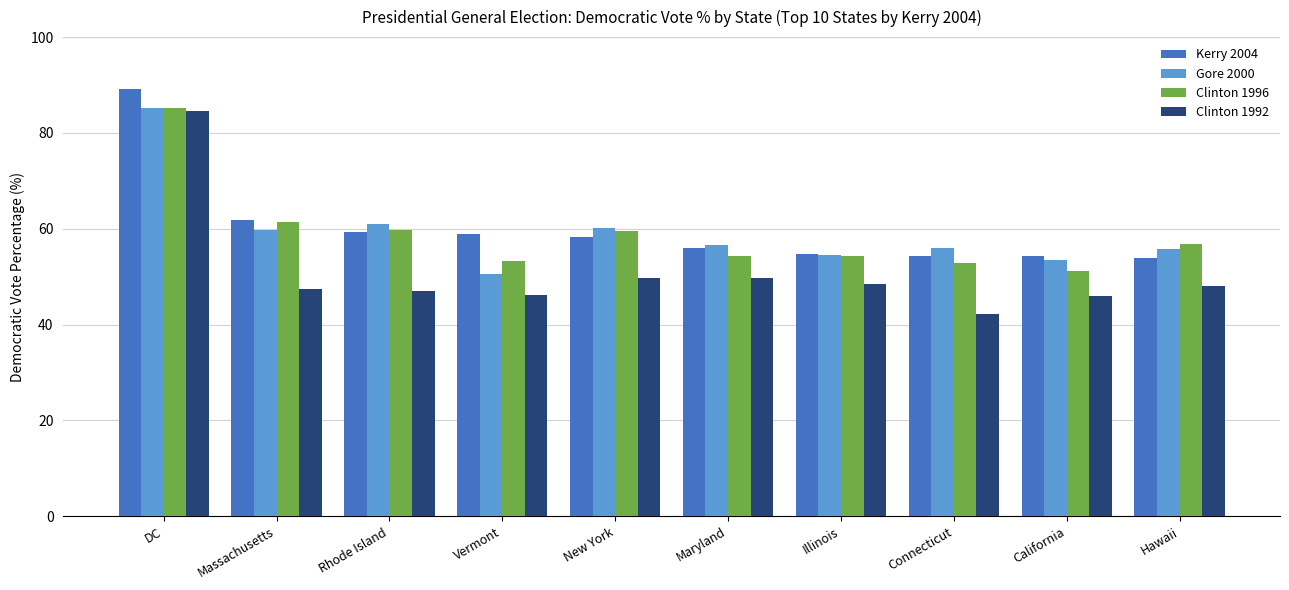

At which label is Clinton 1996 closest to 68?

Massachusetts